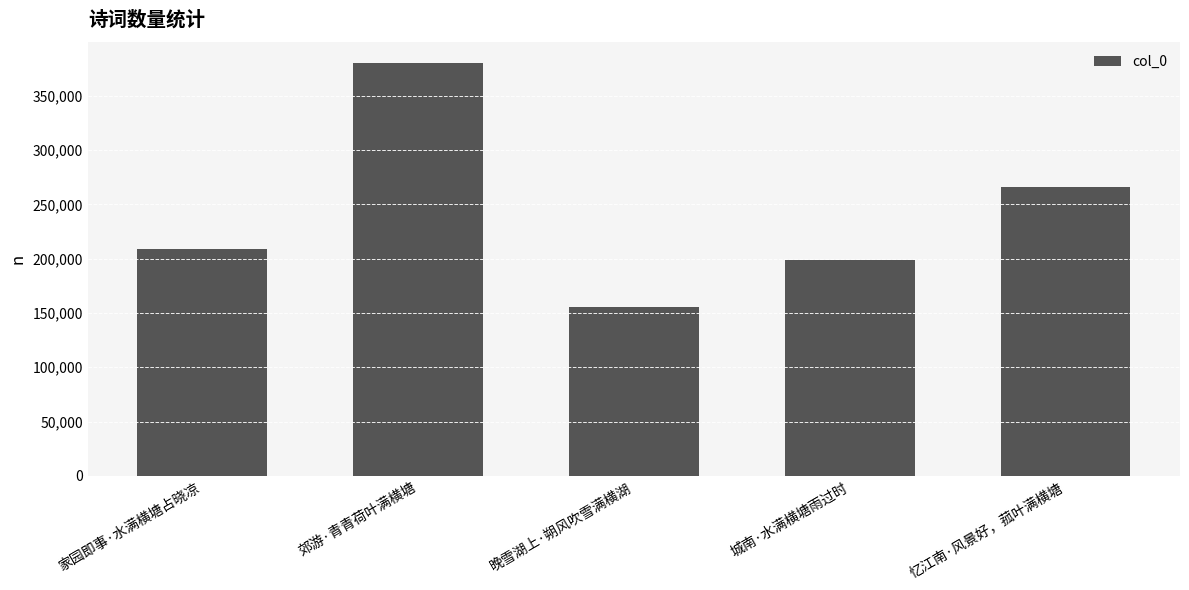

The chart shows a value of 255121 at 郊游·青青荷叶满横塘. True or false?

False